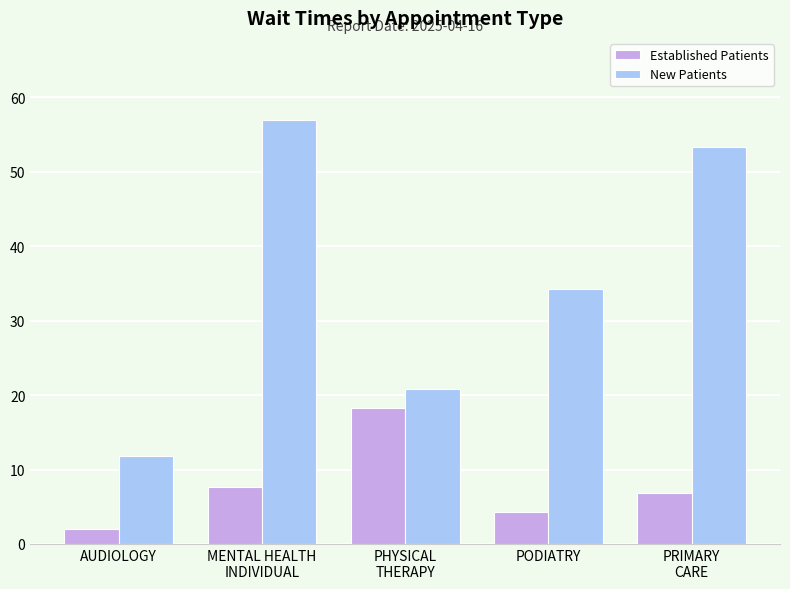

What is the difference between the Established Patients values at AUDIOLOGY and PRIMARY
CARE?

4.8